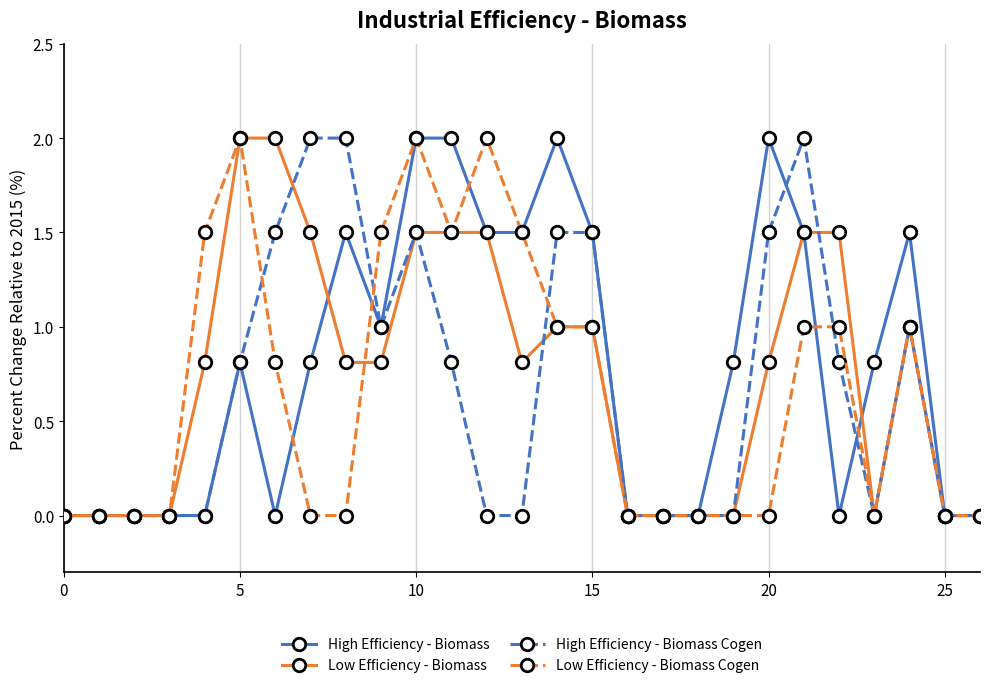

What is the maximum value shown in the chart?

2.0